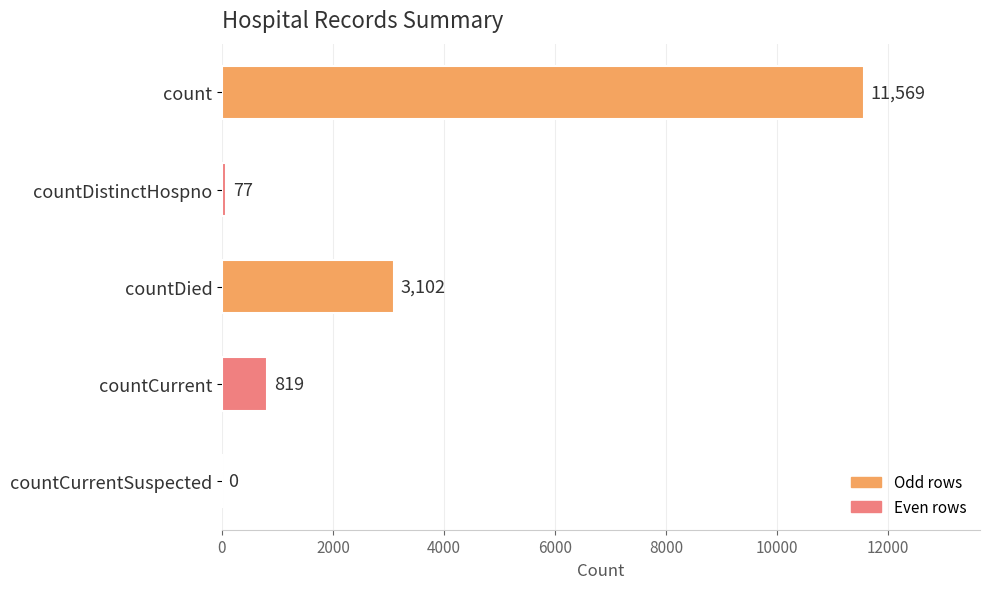

The chart shows a value of 5109 at countCurrentSuspected. True or false?

False